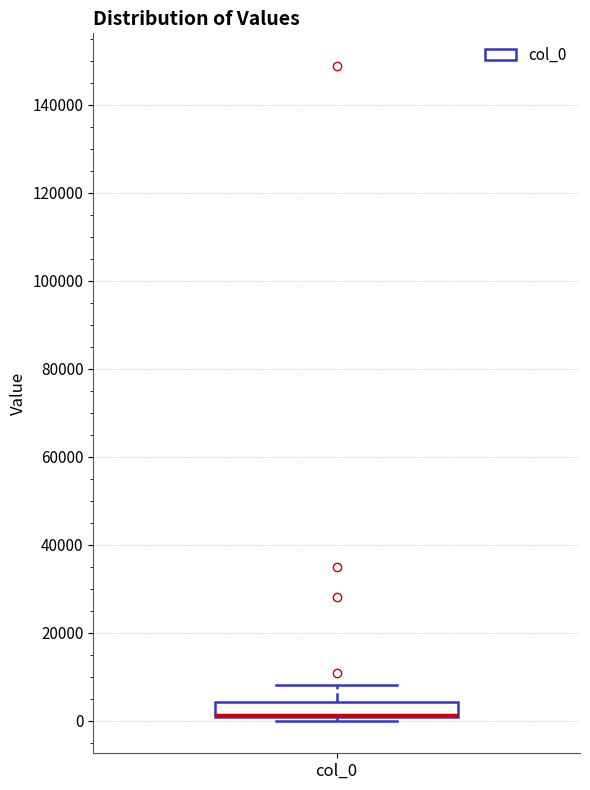

Read this box plot against the y-axis: the position of the median line, the range covered by the box, and the ends of both whiskers. The values are not printed on the chart, so give them approximately, as read against the axis.

median 2000 (drawn on the box's lower edge), box 0 to 4000, whiskers 0 (just below the box's lower edge) to 8000